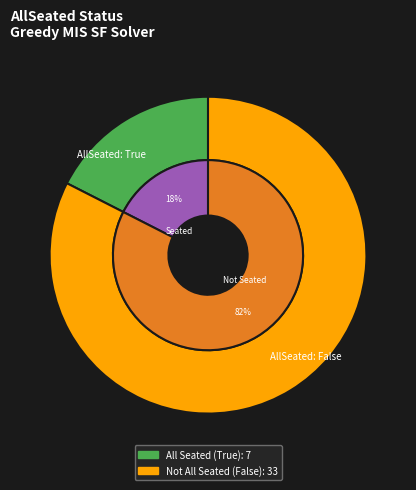

Which category has the smallest portion of the pie?

True